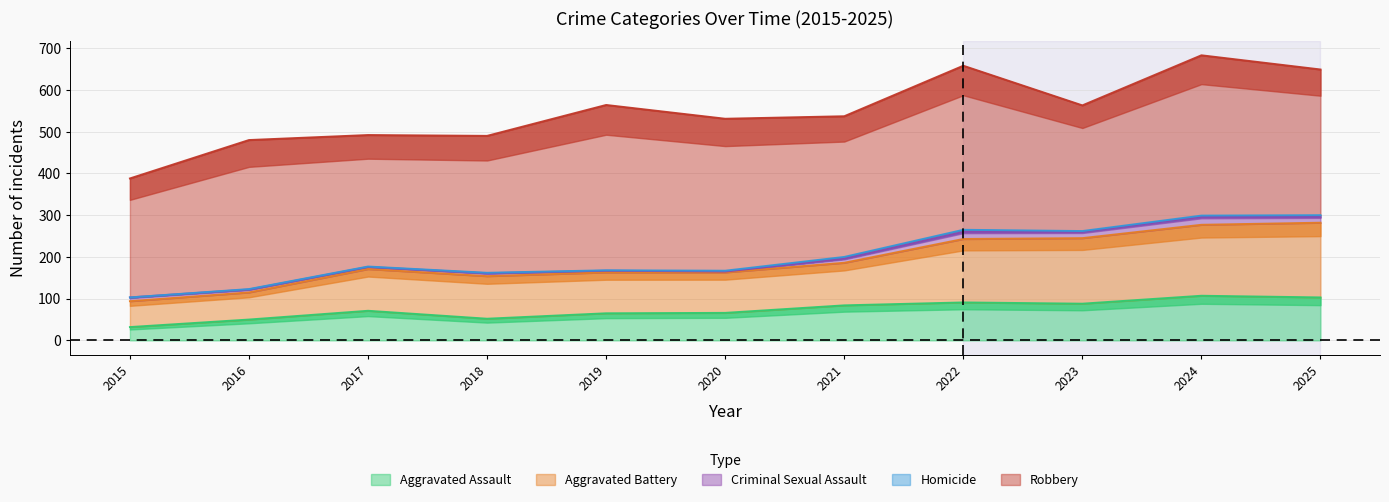

True or false: Aggravated Assault has a value of 44 at 2022.

False